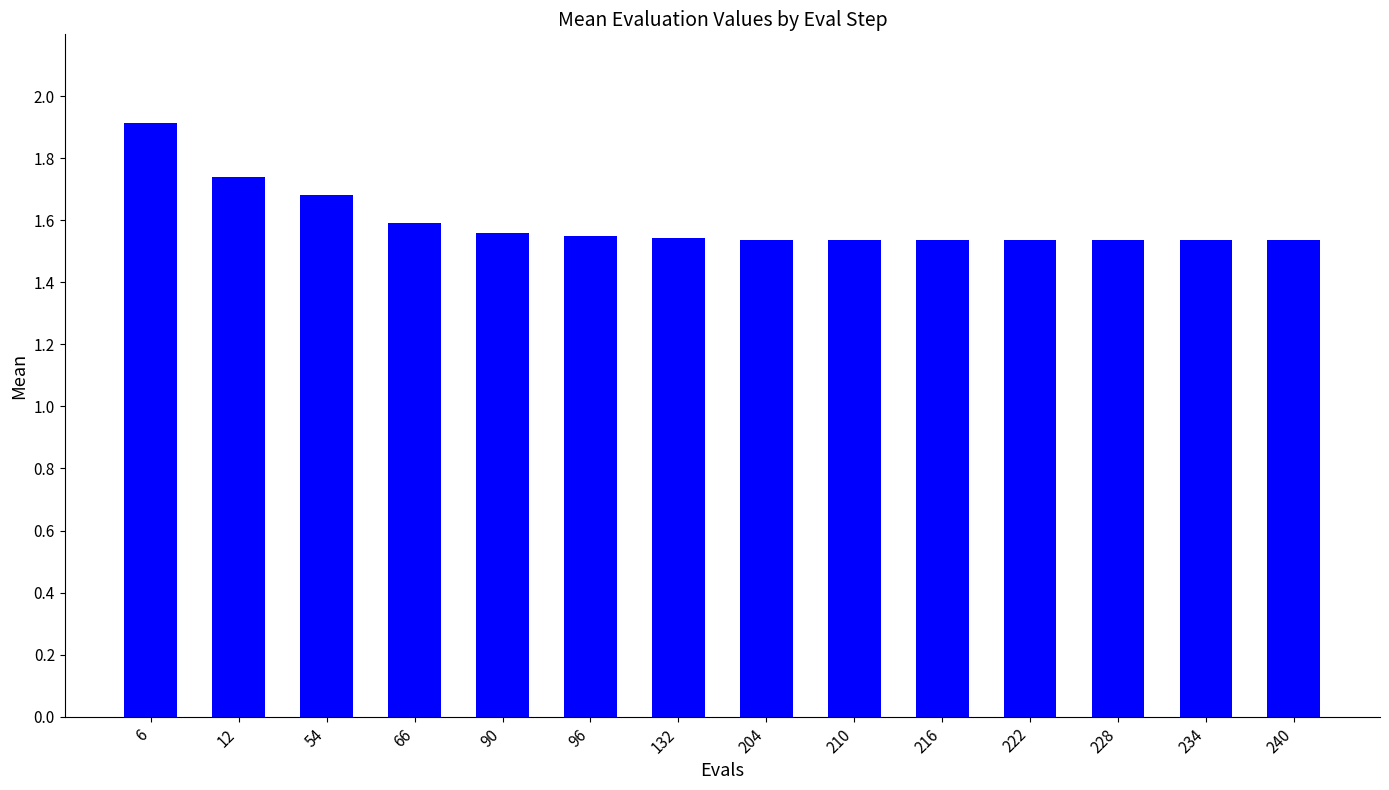

Between 6 and 66, which is larger?

6